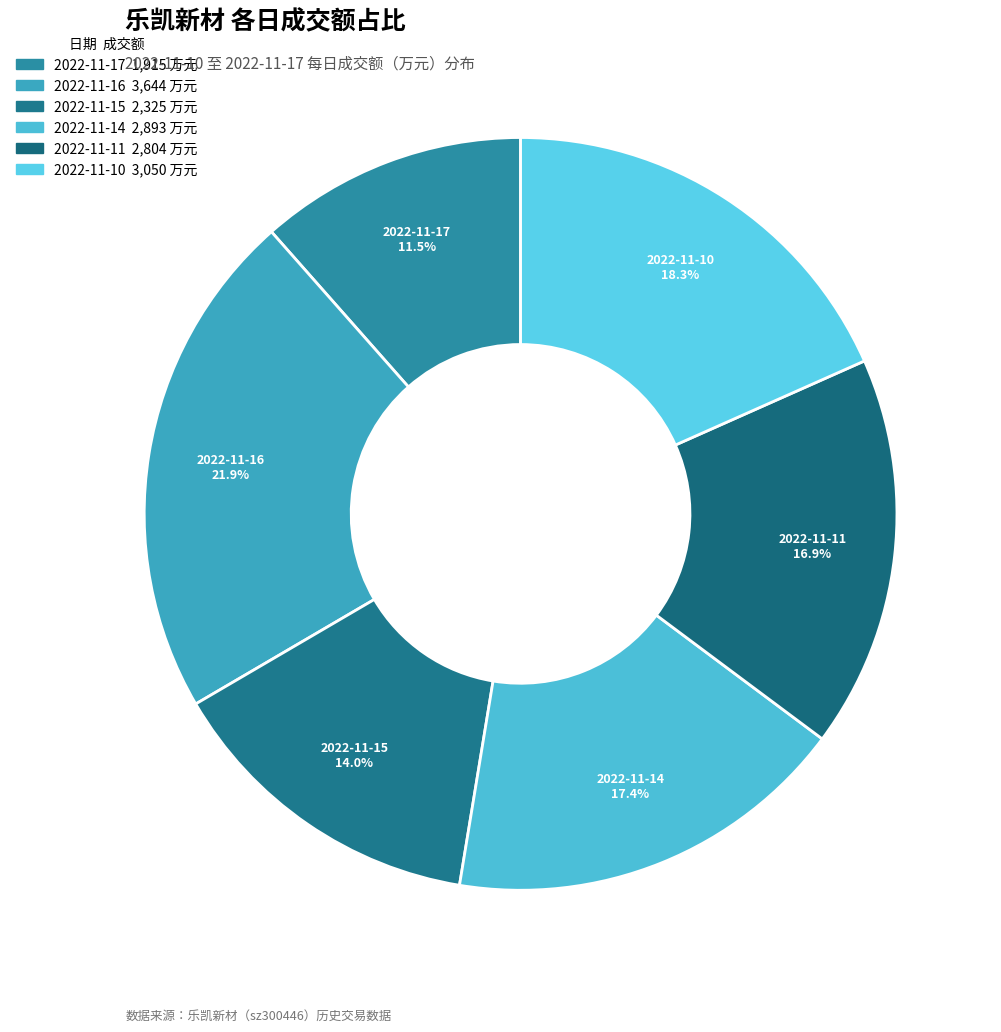

Rank the categories by value from highest to lowest.

2022-11-16, 2022-11-10, 2022-11-14, 2022-11-11, 2022-11-15, 2022-11-17